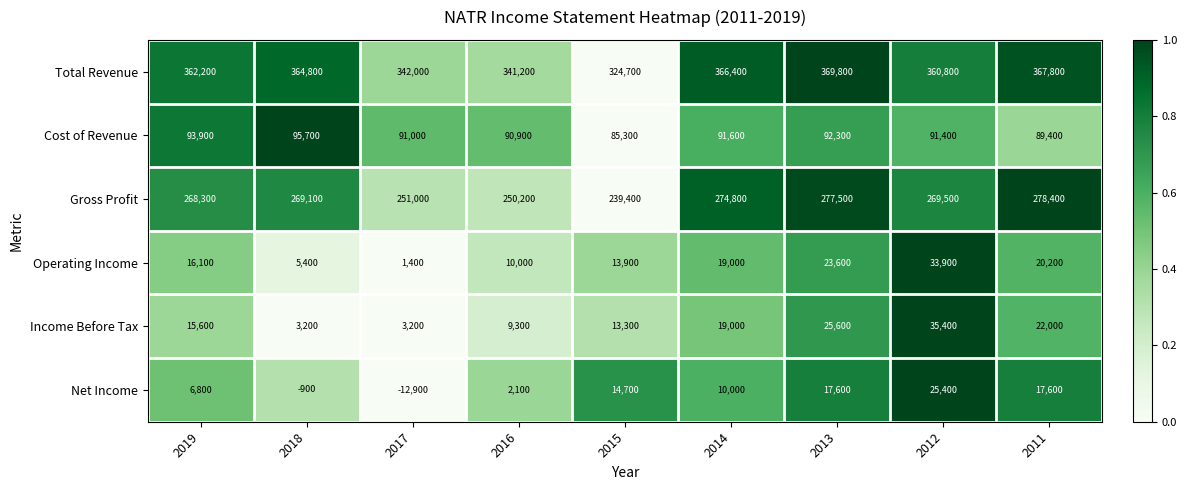

What is the approximate value of Income Before Tax at 2016?

9300